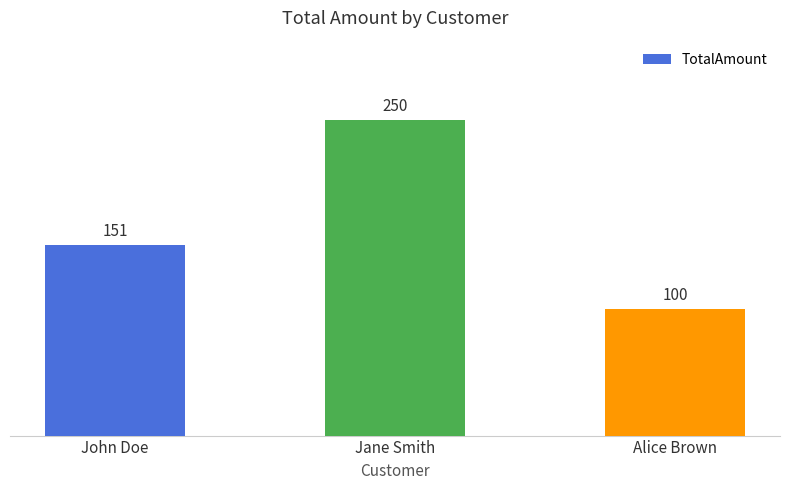

What is the average value?

166.9